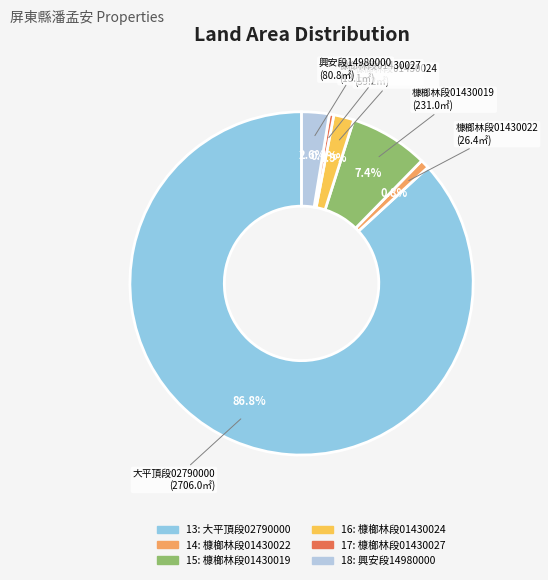

What is the change in value from 13 to 14?

-2679.6